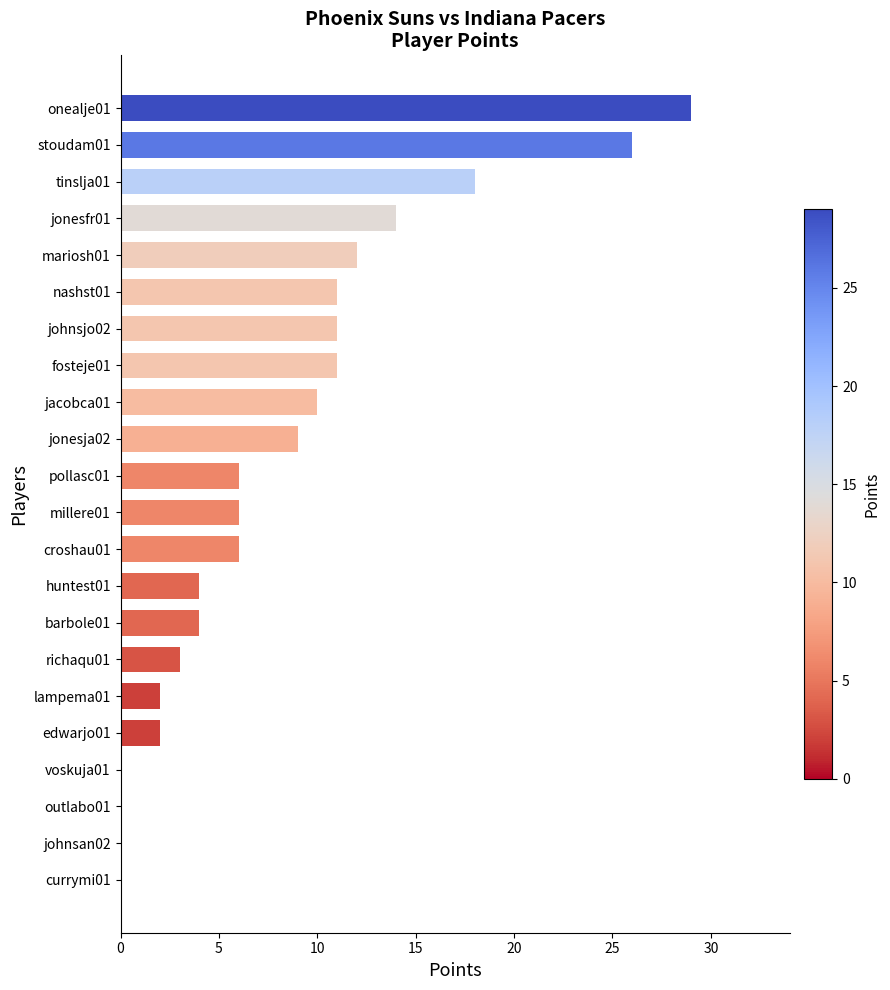

How many distinct data groups are displayed?

1